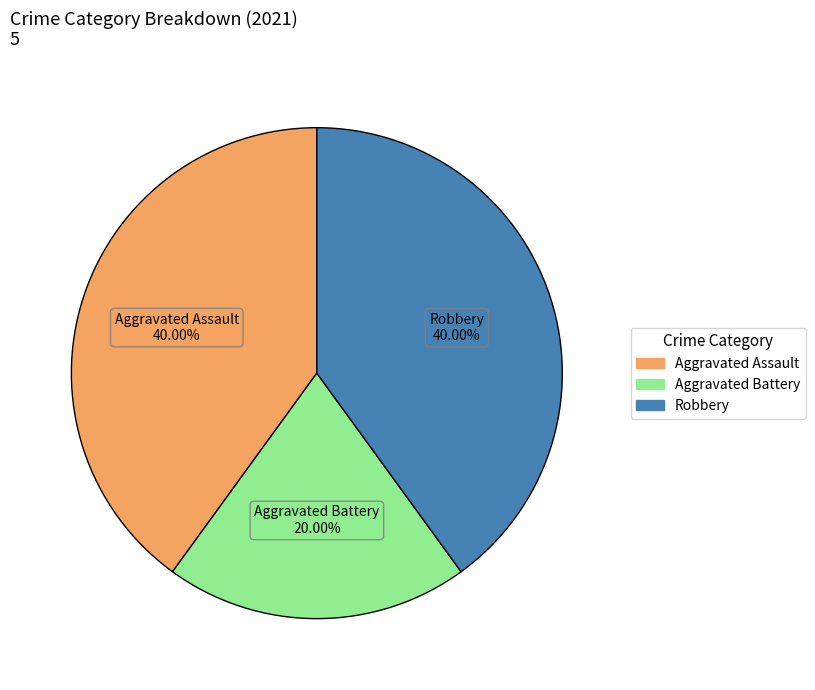

Is there a majority slice in this chart?

No